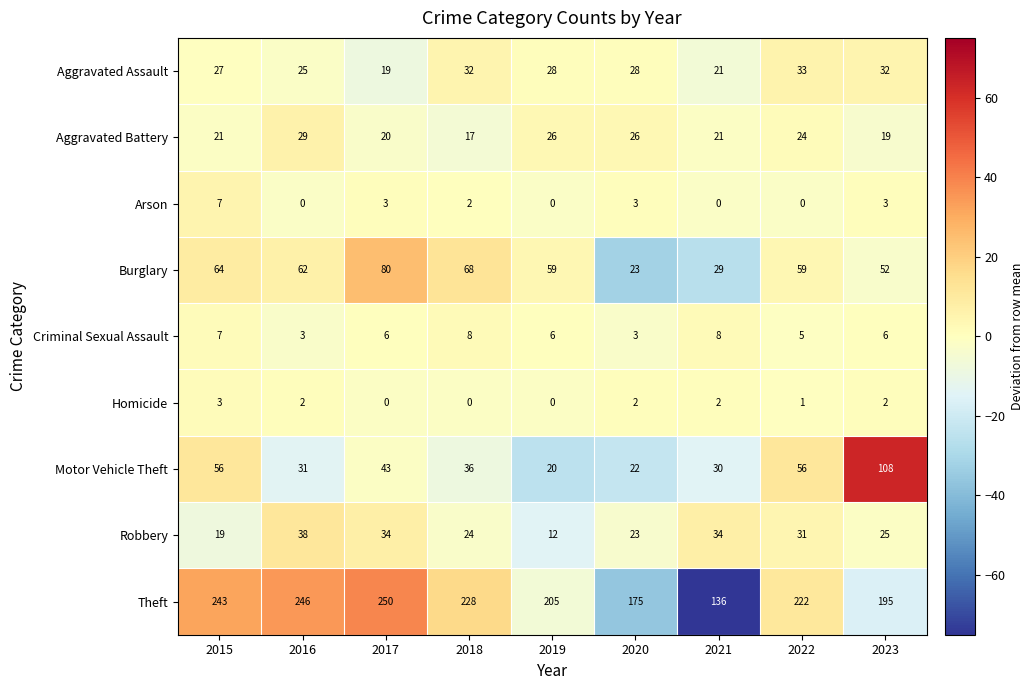

Which series has the largest total across all categories?

Theft